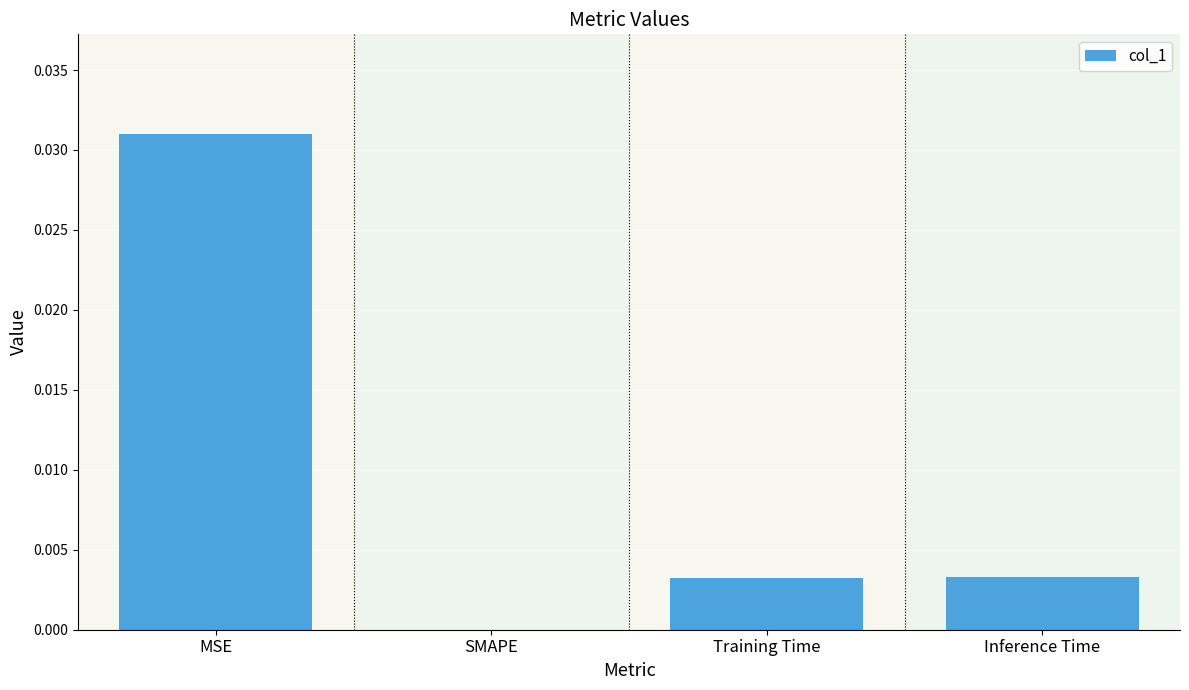

Between MSE and Inference Time, which is larger?

MSE